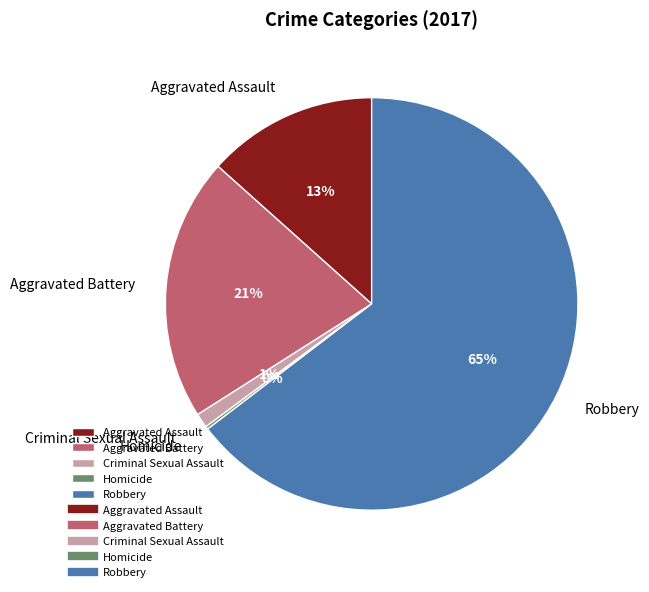

Is it true that Criminal Sexual Assault is 1% of the pie?

True